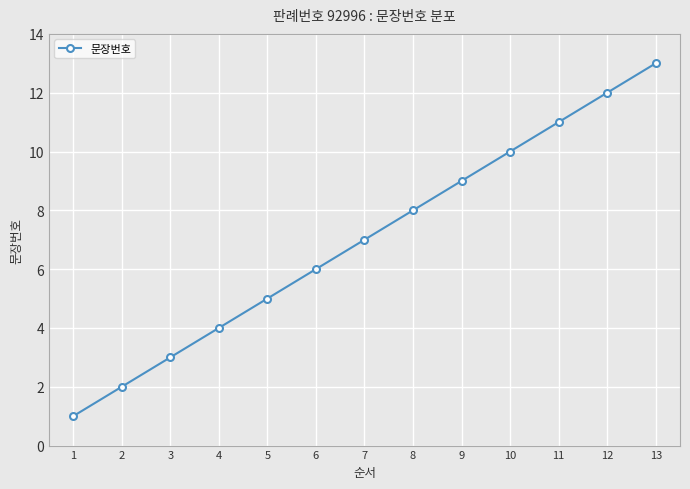

What is the difference between the maximum and second lowest values?

11